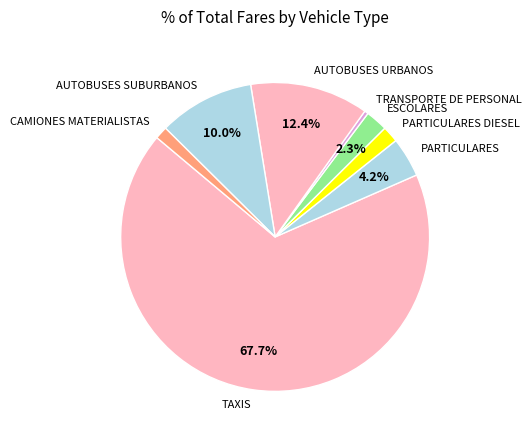

Is the sum of TRANSPORTE DE PERSONAL and PARTICULARES DIESEL greater than half?

No